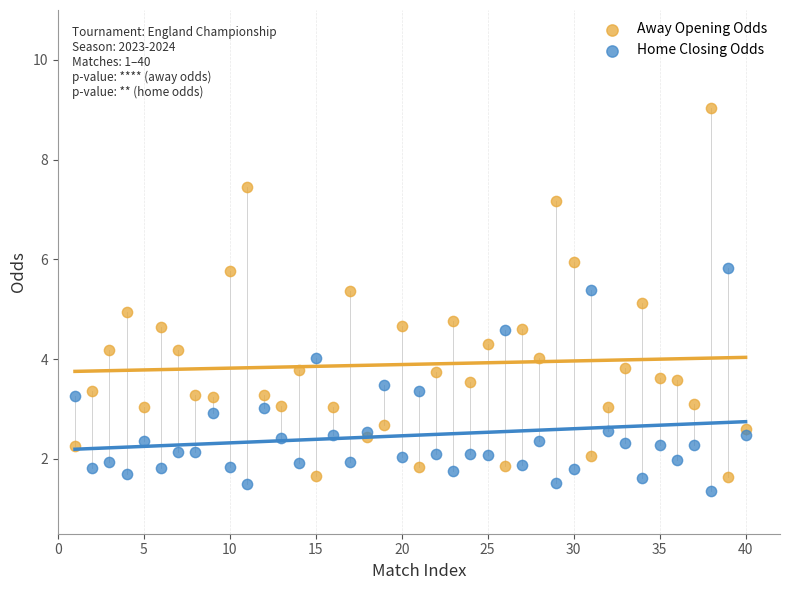

What is the X range (max minus min) for the scatter plot?

39.0